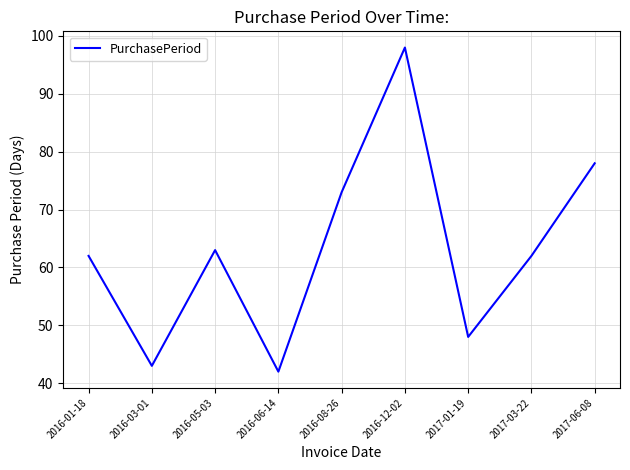

What is the difference between the second highest and minimum values?

36